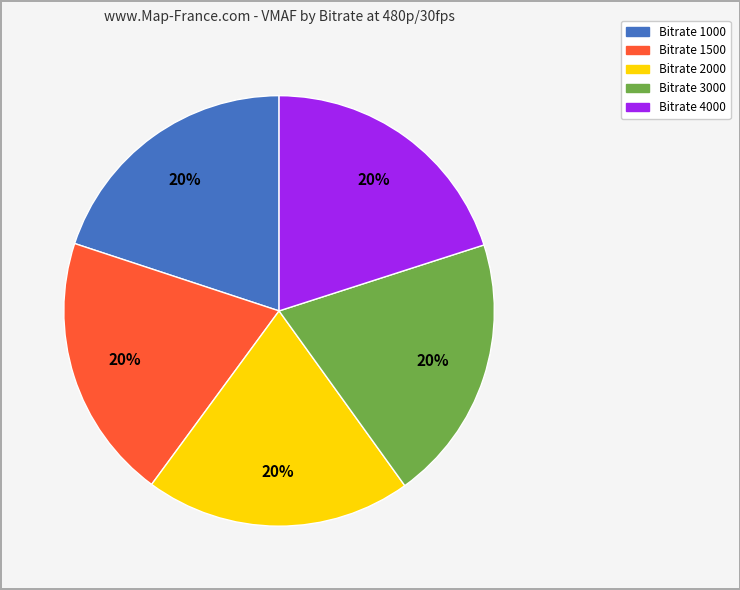

Combined, do Bitrate 3000 and Bitrate 1500 account for over 50%?

No